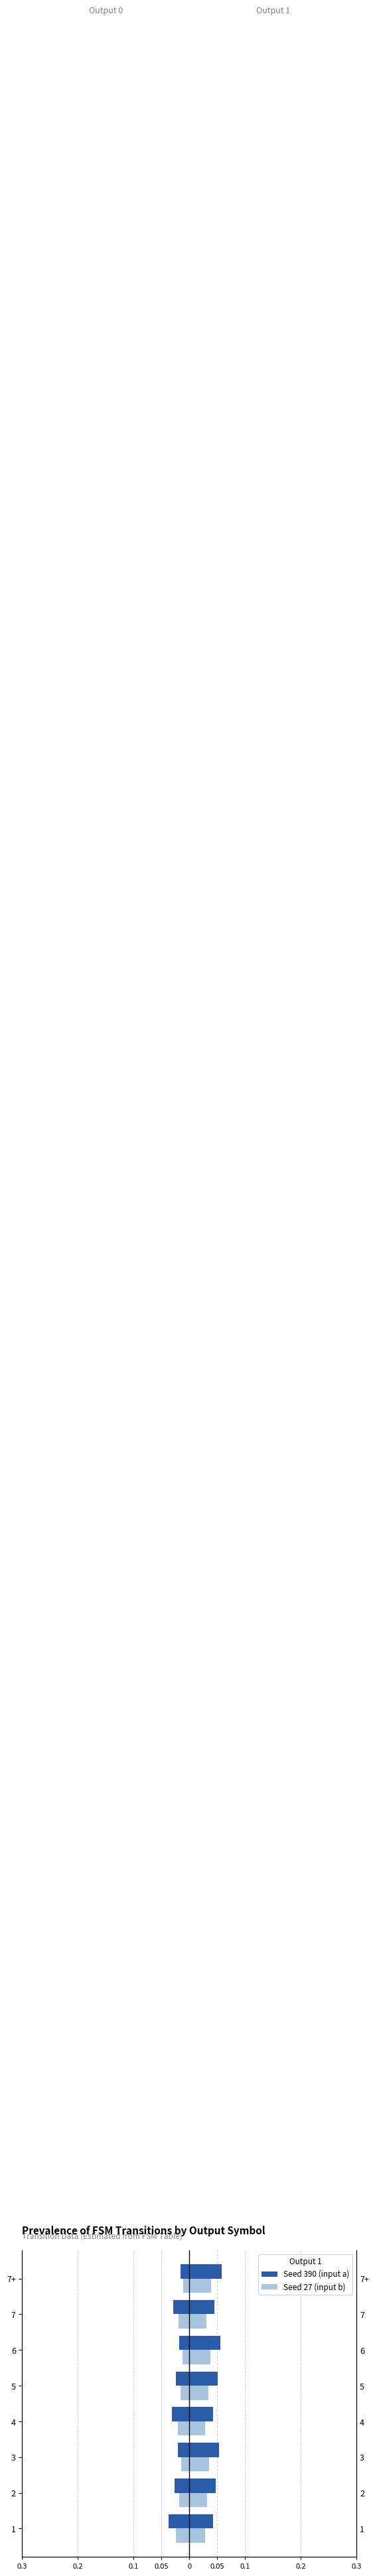

What is the sum of all Seed 27 (input b) values?

-0.1